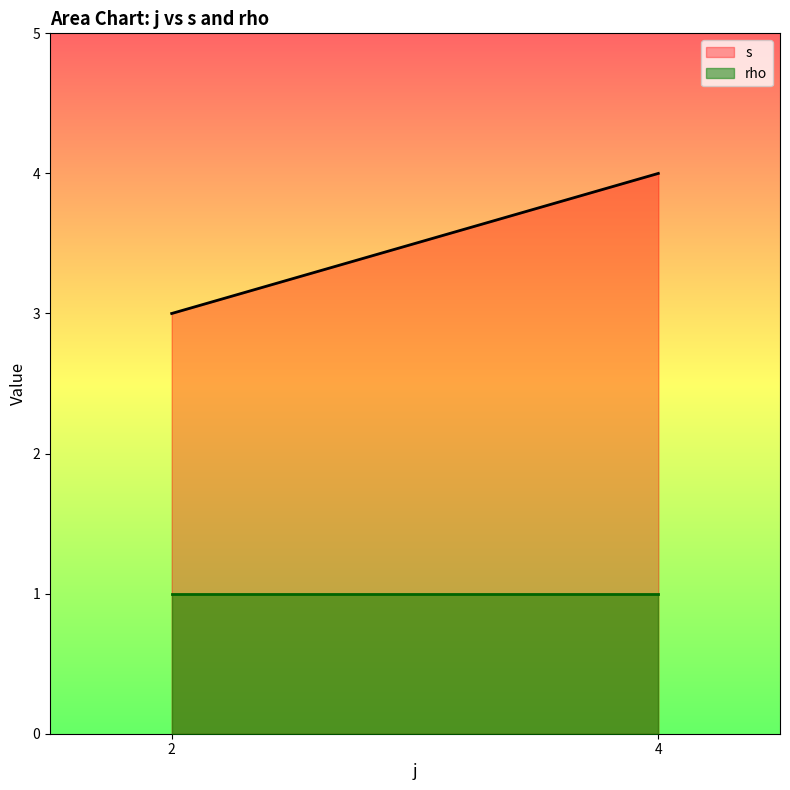

Which series has the widest spread of values?

s